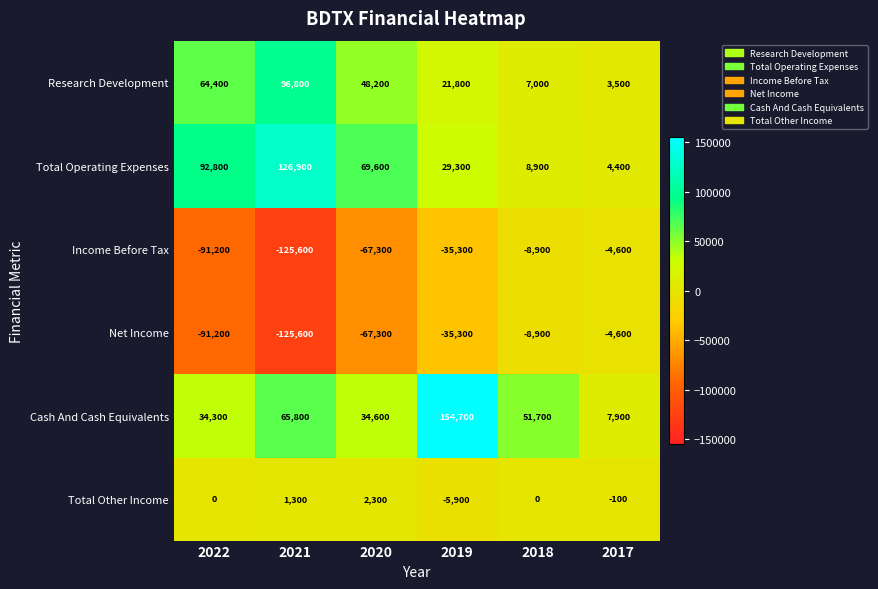

Which category has the highest value in the Income Before Tax series?

2017